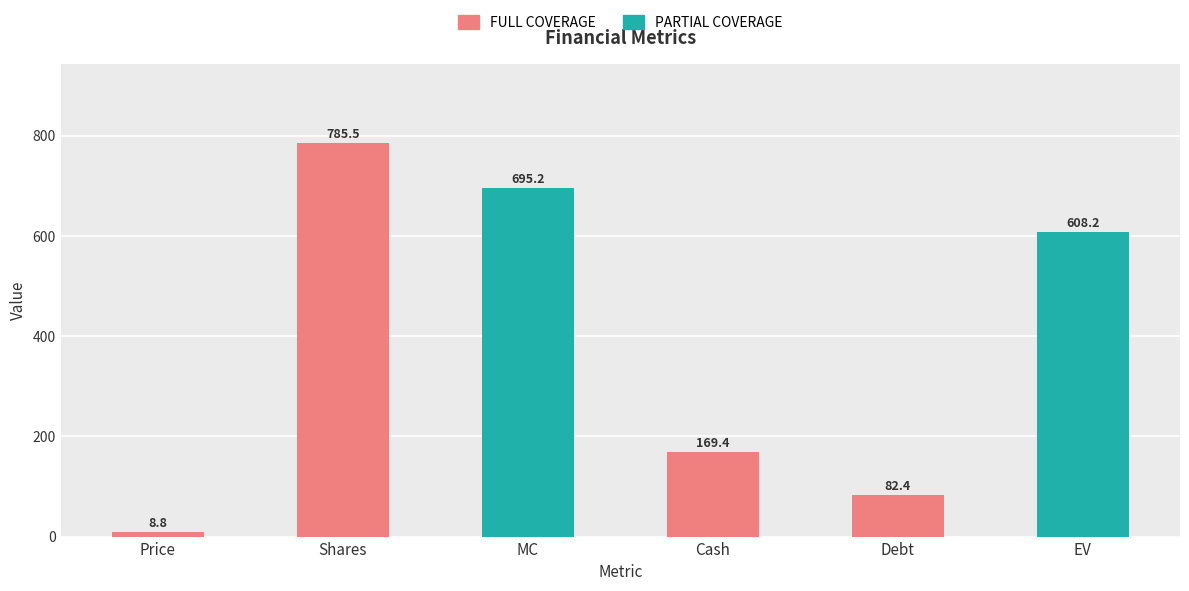

Rank the categories by value from highest to lowest.

Shares, MC, EV, Cash, Debt, Price